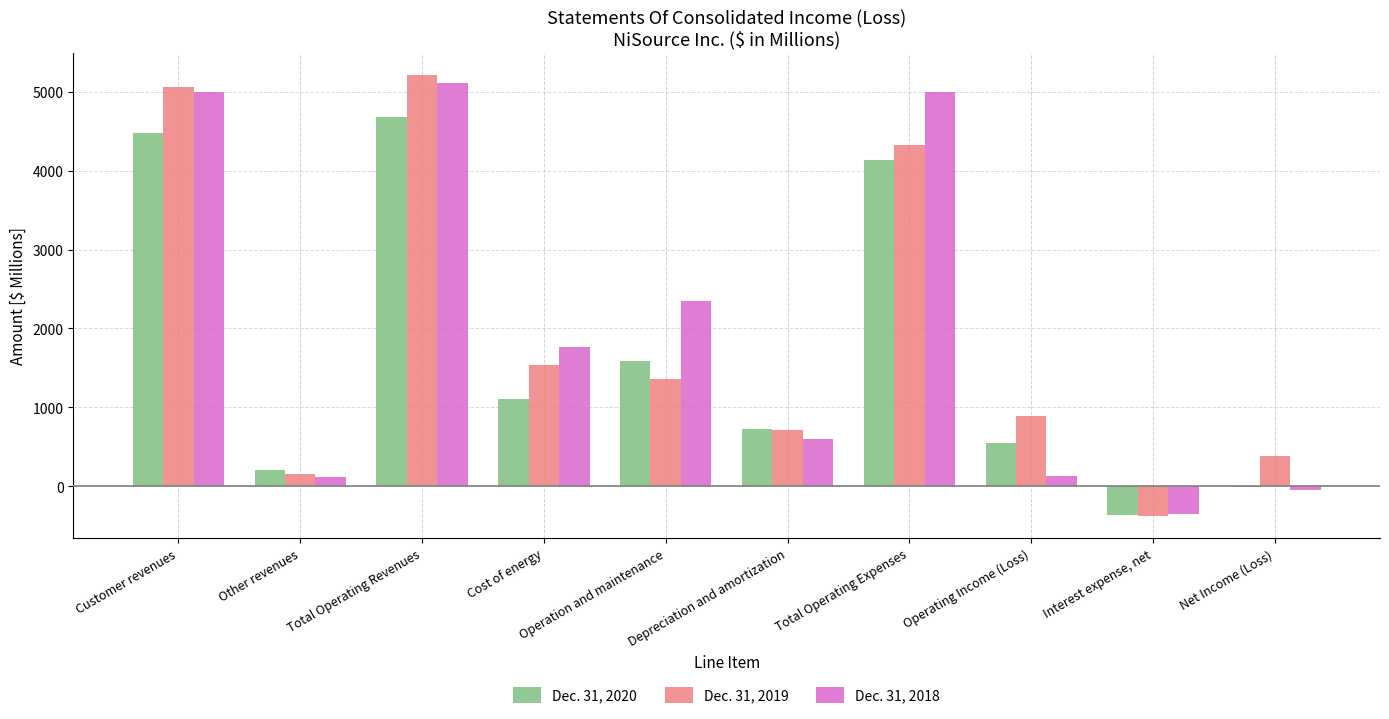

Which label corresponds to the largest value in the chart?

Total Operating Revenues